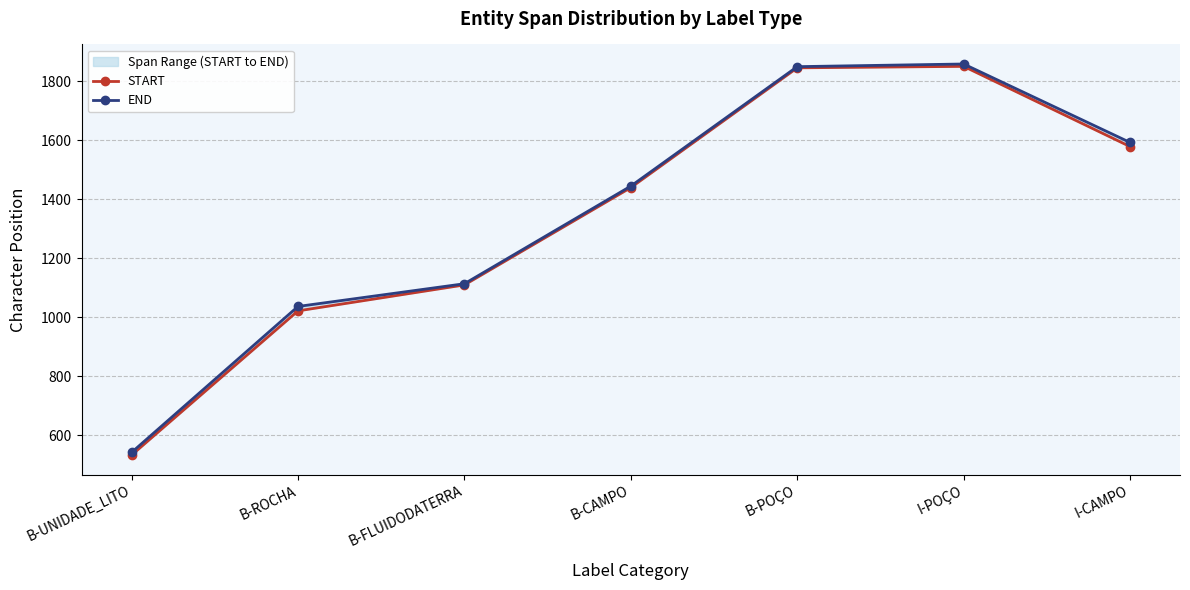

What is the minimum value shown in the chart?

532